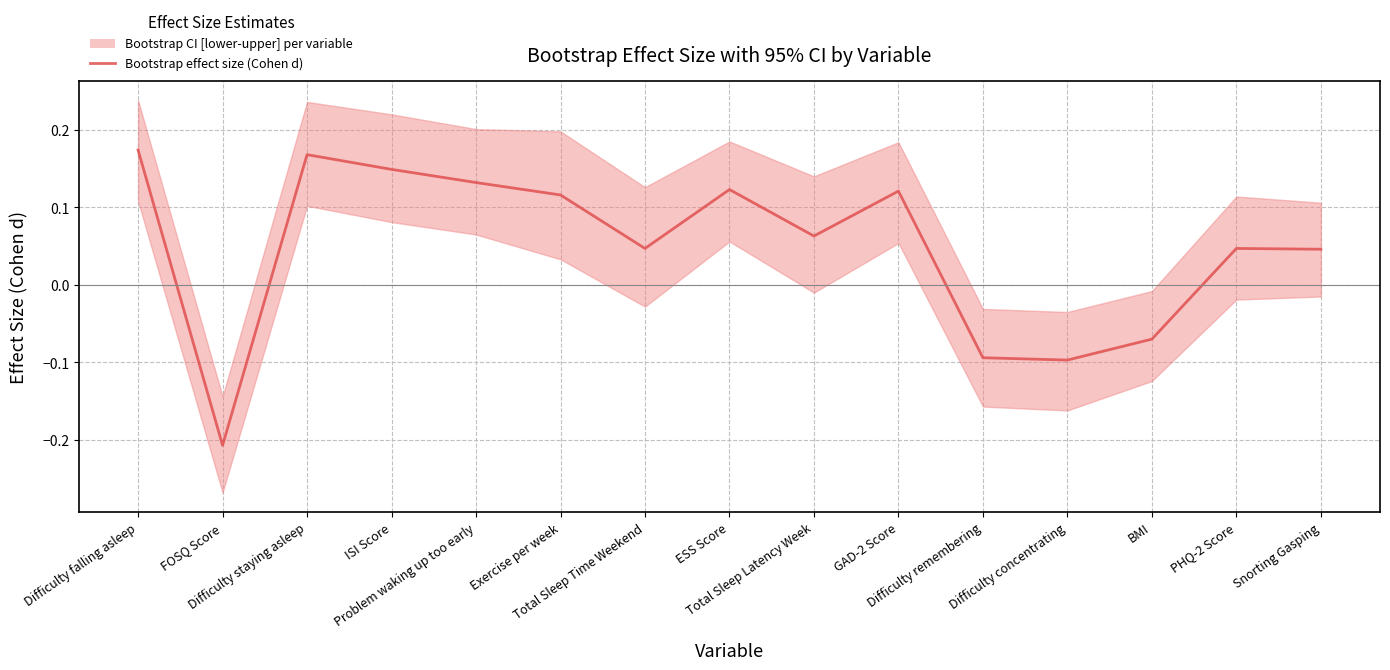

Rank the categories by value from lowest to highest.

FOSQ Score, Difficulty concentrating, Difficulty remembering, BMI, Snorting Gasping, Total Sleep Time Weekend, PHQ-2 Score, Total Sleep Latency Week, Exercise per week, GAD-2 Score, ESS Score, Problem waking up too early, ISI Score, Difficulty staying asleep, Difficulty falling asleep